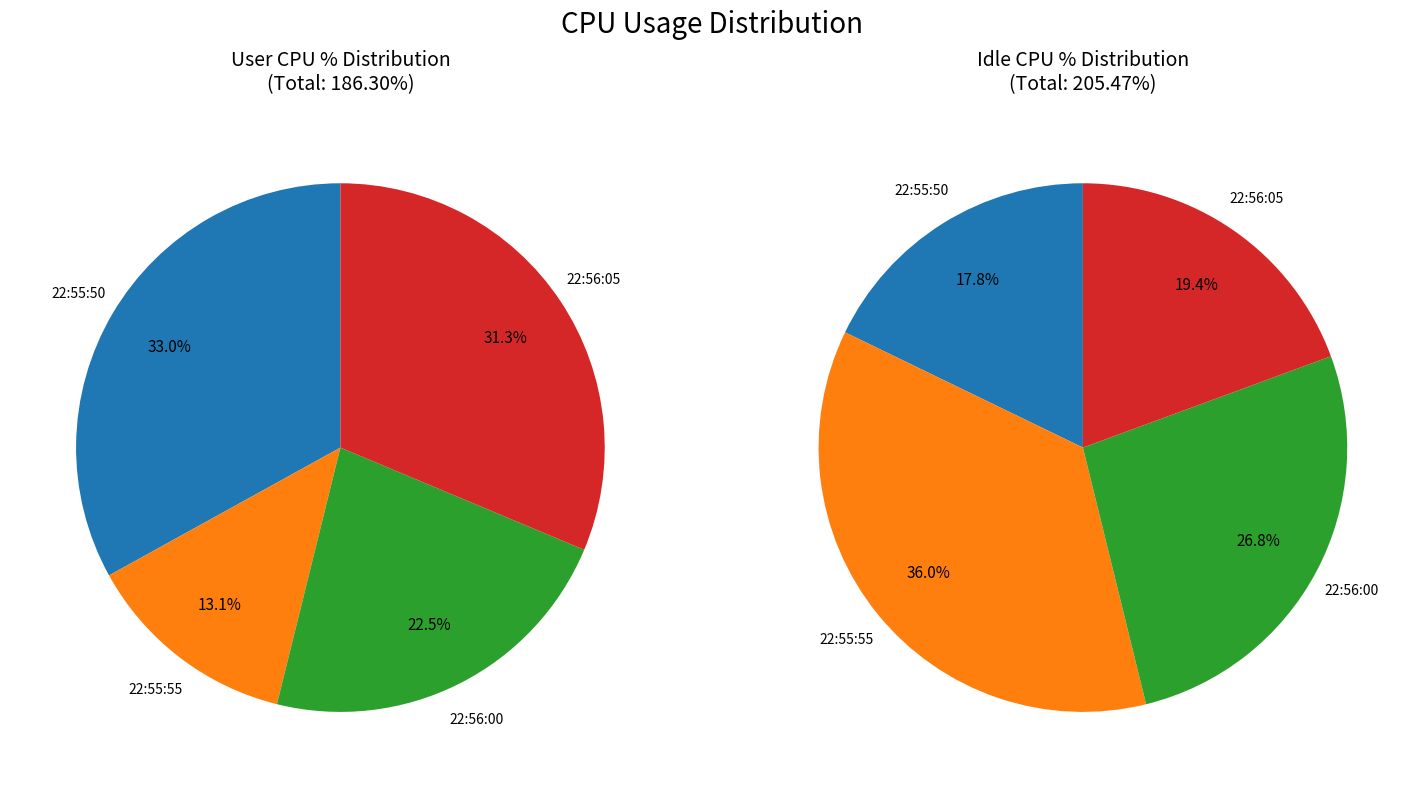

Does 22:55:55 represent more than half of the total?

No